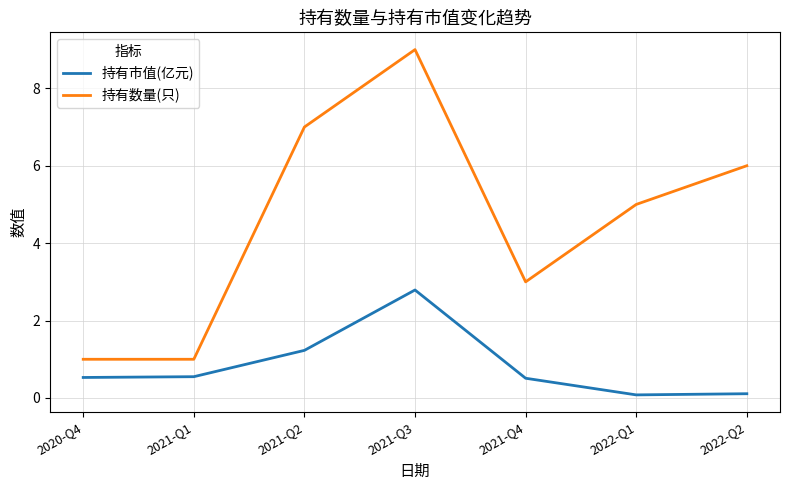

The value of 持有数量(只) at 2021-Q3 is 14.8. True or false?

False